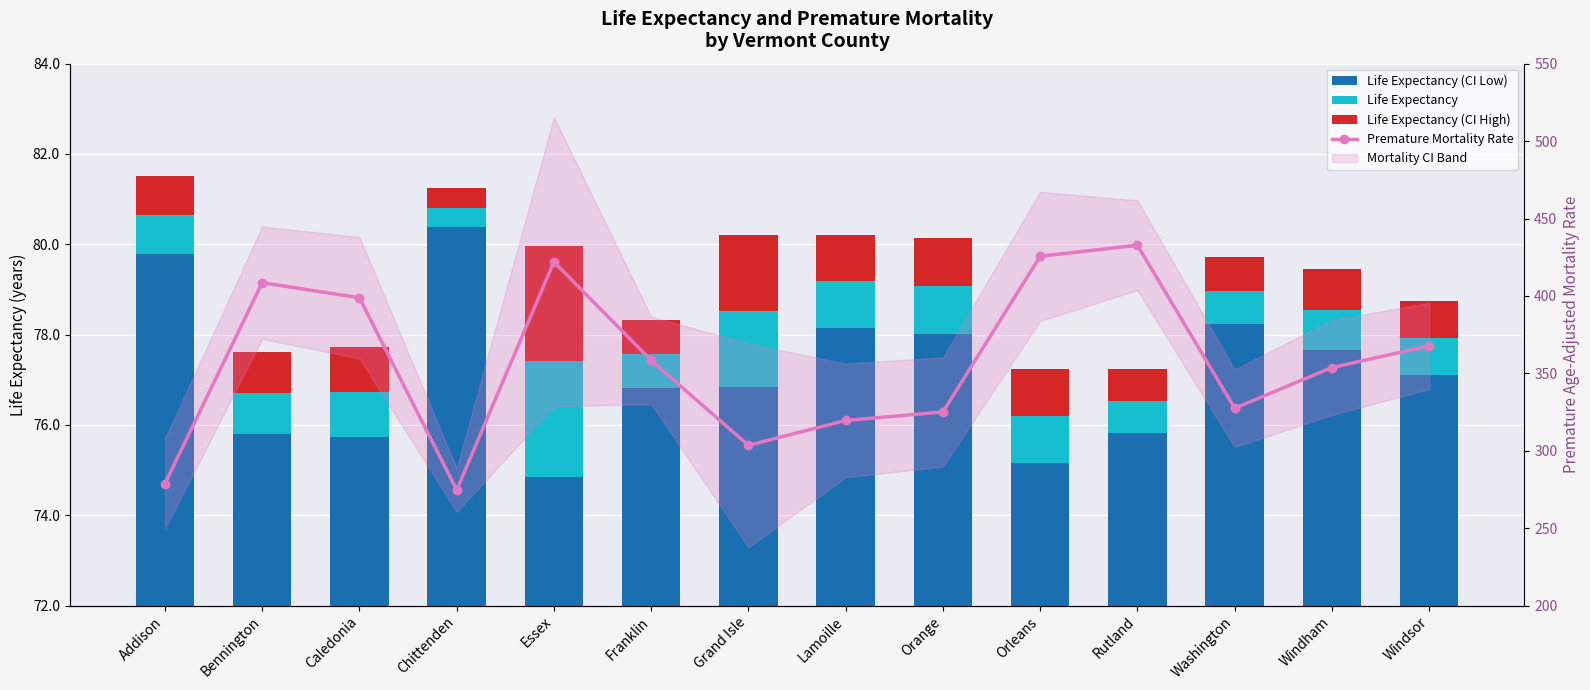

At which label is Premature Mortality Rate closest to 353?

Windham